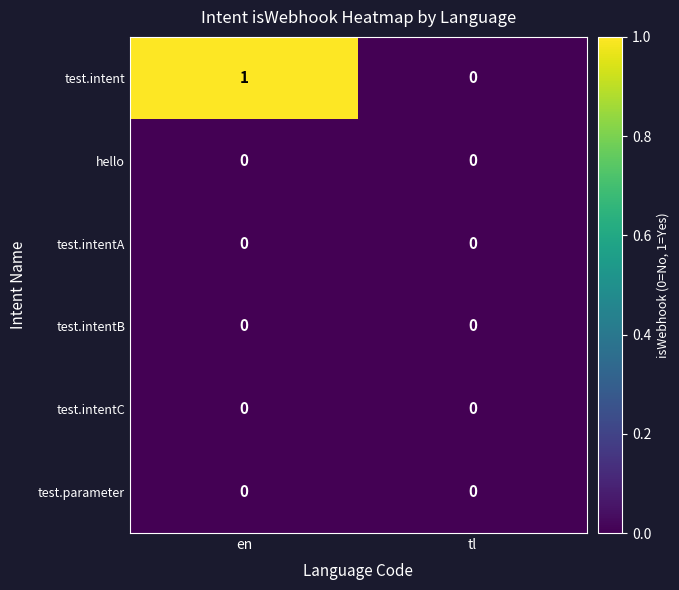

True or false: test.intent has a value of 1 at tl.

False